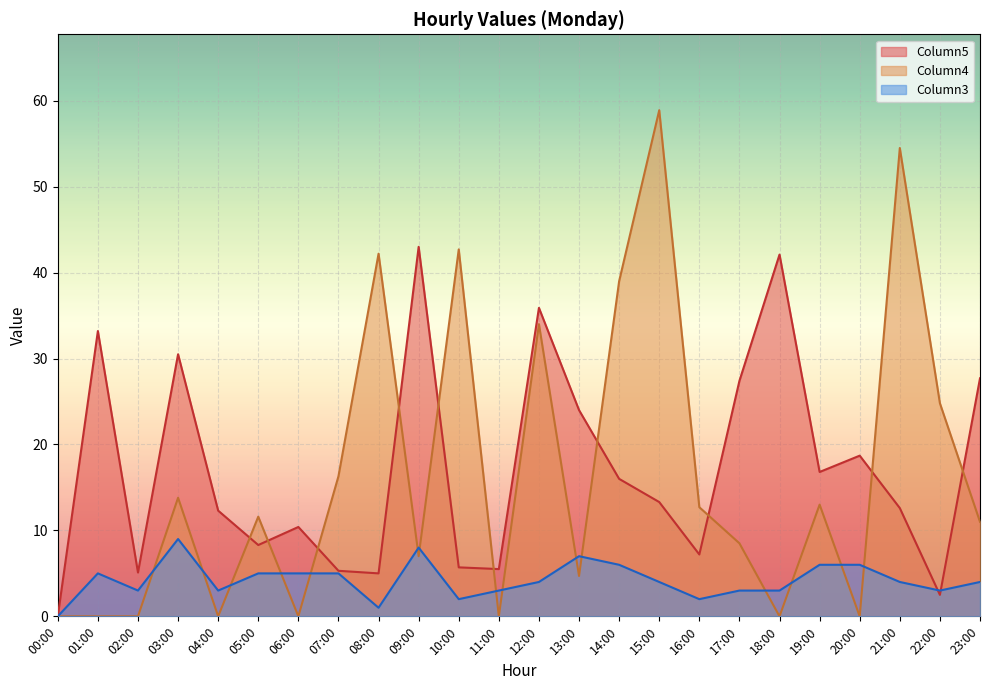

At which category does Column4 reach its first local valley?

04:00